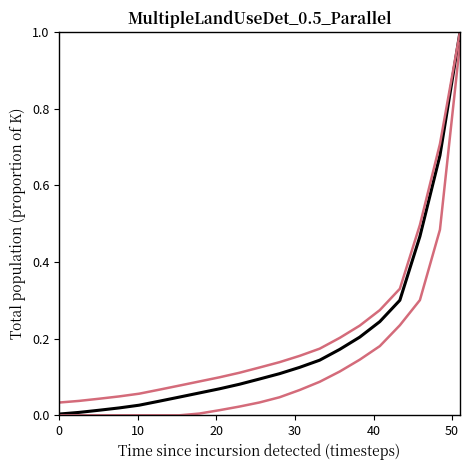

Is this an area chart (filled region under the line)?

No